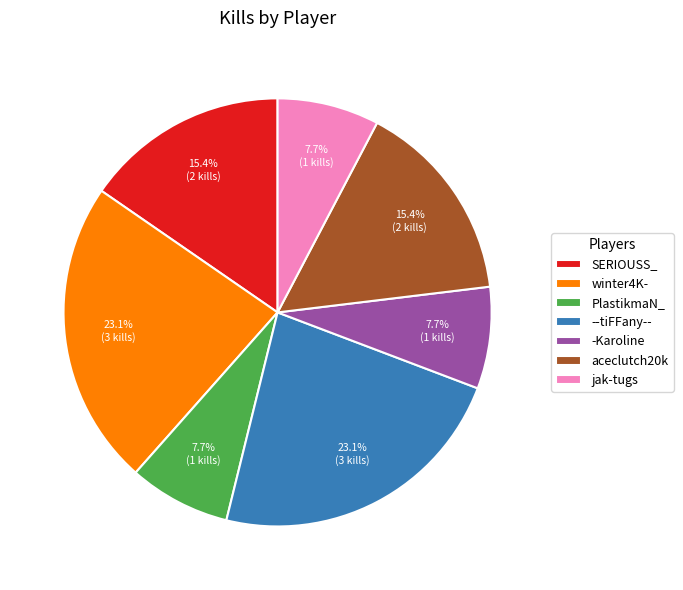

To the nearest percent, what is the combined percentage of PlastikmaN_ and winter4K-?

31%